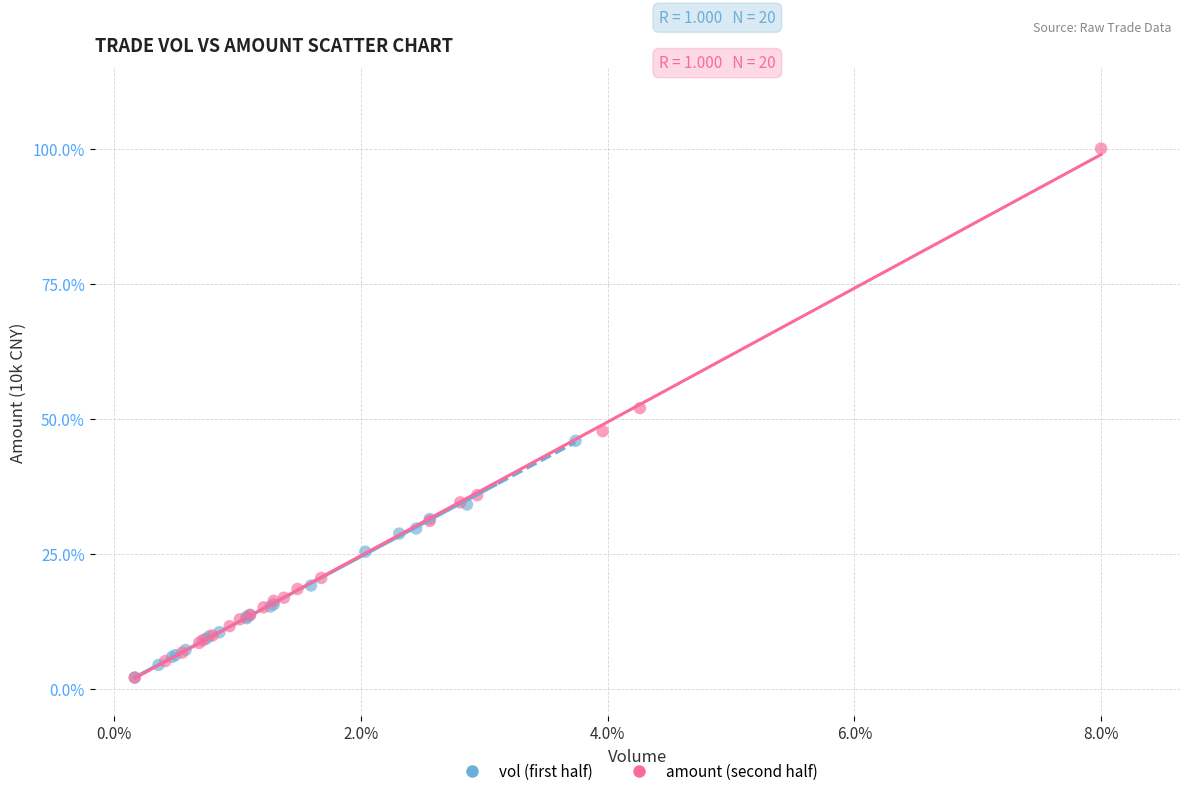

Which series has the largest Y range (max minus min)?

amount (second half)